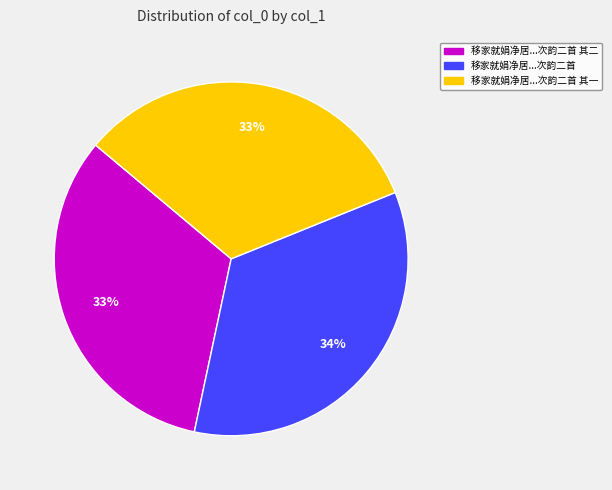

Approximately how many times larger is the value at 移家就娟净居...次韵二首 其二 compared to 移家就娟净居...次韵二首 其一?

1.0